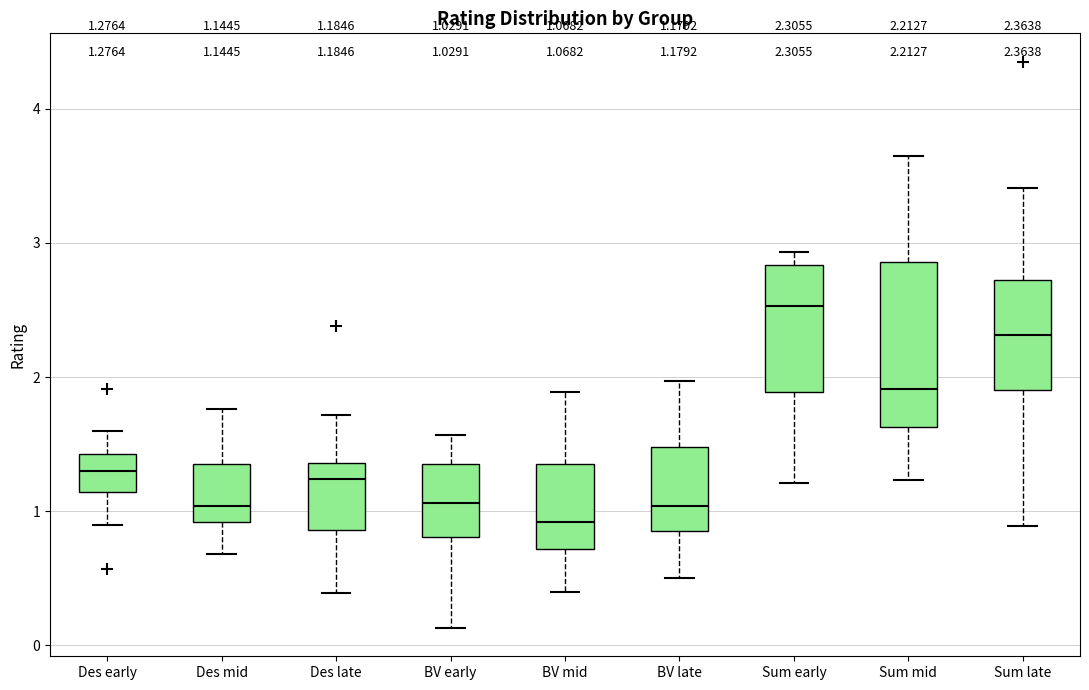

Which box has the highest median line?

Sum early